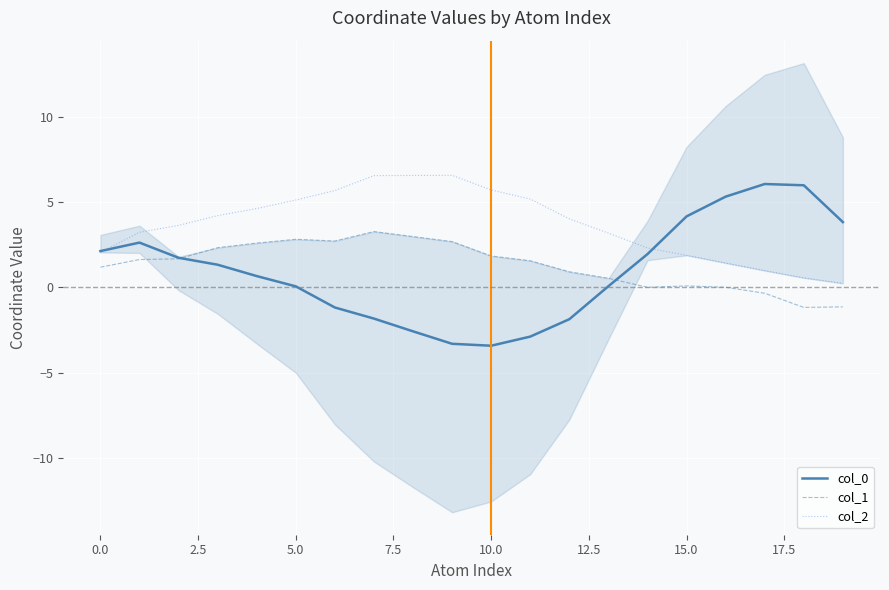

True or false: col_1 and col_2 intersect in this chart.

False